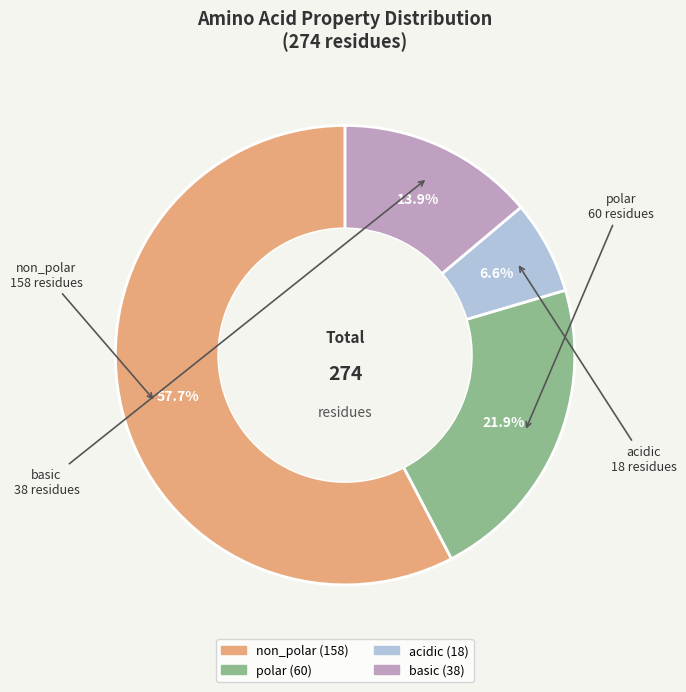

What percentage is the polar slice, to the nearest percent?

22%